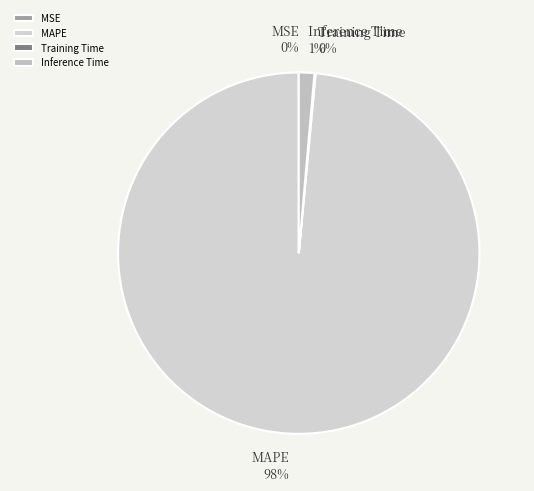

To the nearest percent, what portion does Inference Time represent?

1%